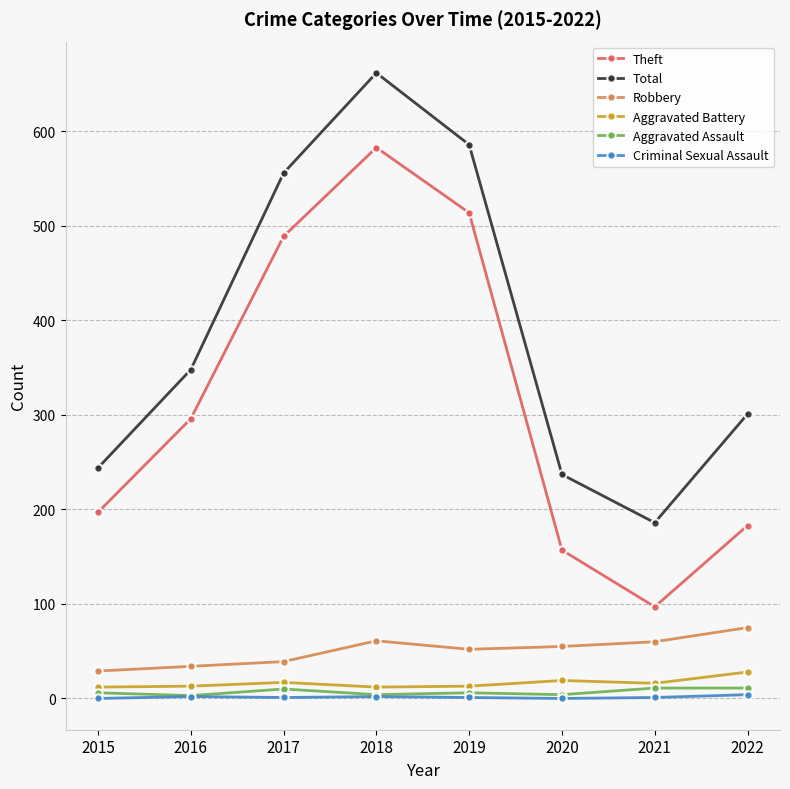

Which series has the widest spread of values?

Theft